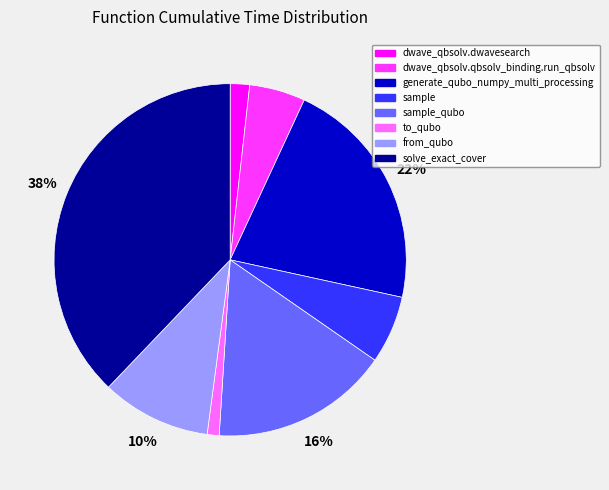

Which slice is the largest?

solve_exact_cover